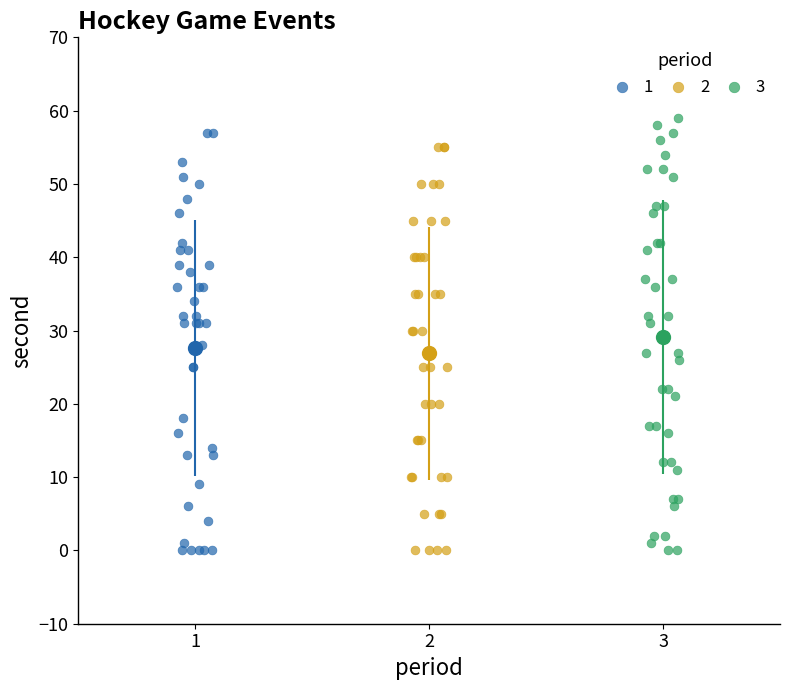

What are all the series names shown in the legend?

1, 2, 3